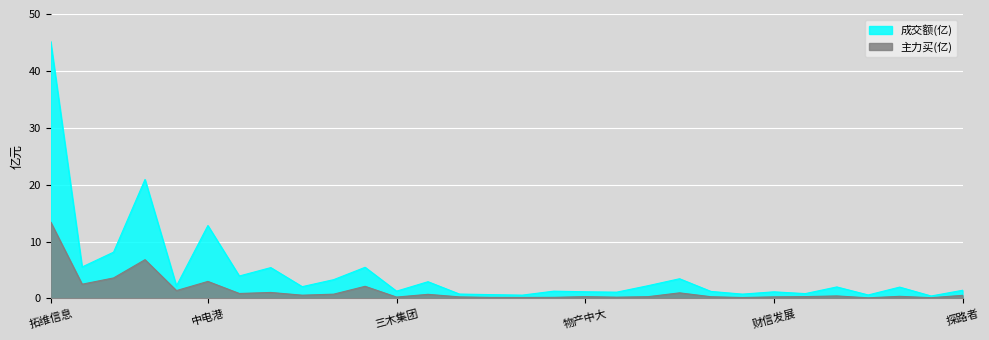

List the labels in order of 主力买(亿) value, smallest first.

好想你, 金字火腿, 栖霞建设, 天龙集团, 金螳螂, 顾家家居, 九华旅游, 三木集团, 厦门港务, 财信发展, 光明地产, 杰美特, 物产中大, 东方集团, 珀莱雅, 中金岭南, 探路者, 东阿阿胶, 厦门信达, 润建股份, 广联达, 梦网科技, 三六五网, 深赛格, 我爱我家, 杉杉股份, 中电港, 拓普集团, 力源信息, 拓维信息